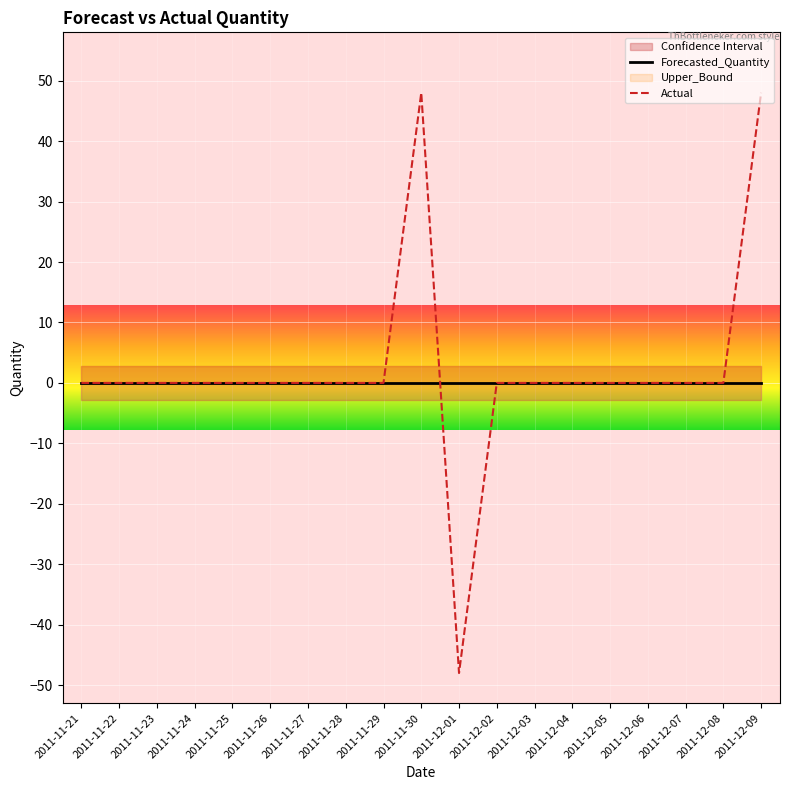

Which series has the largest range (max minus min)?

Actual